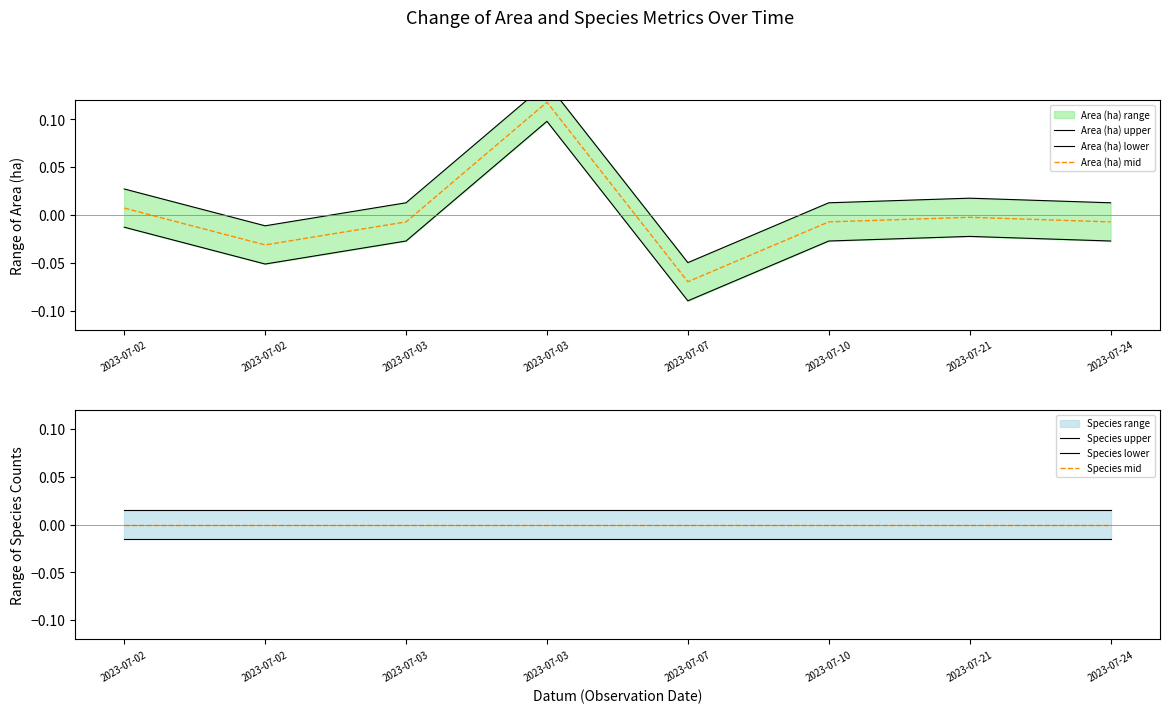

Between which two adjacent categories do Area (ha) mid and Species mid first intersect?

2023-07-02 and 2023-07-02